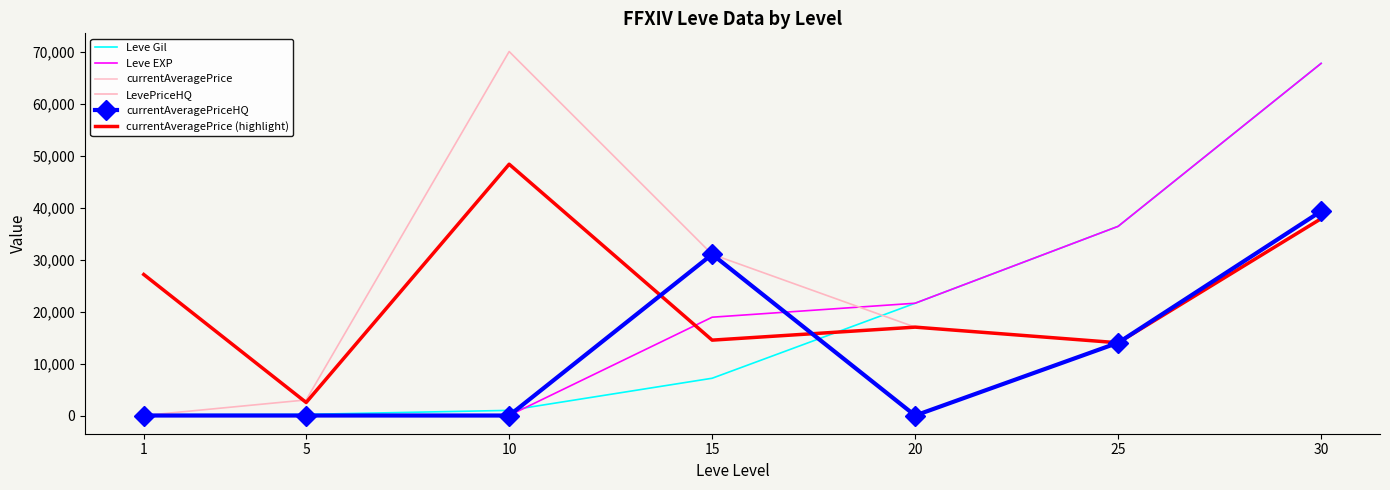

What is the difference between the currentAveragePriceHQ values at 15 and 1?

31006.0